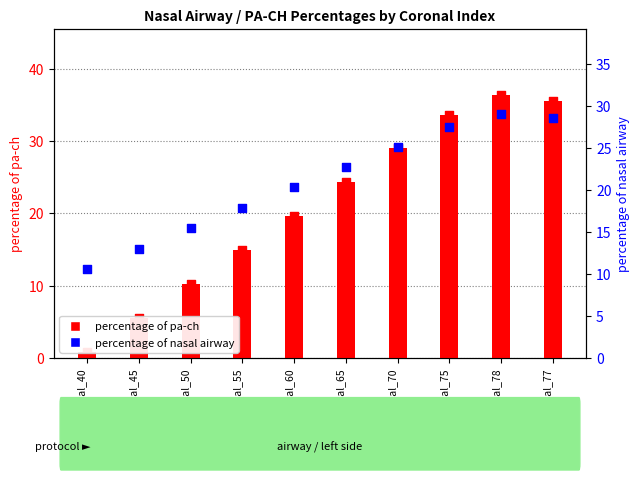

Which series has the widest spread of Y values?

percentage of pa-ch